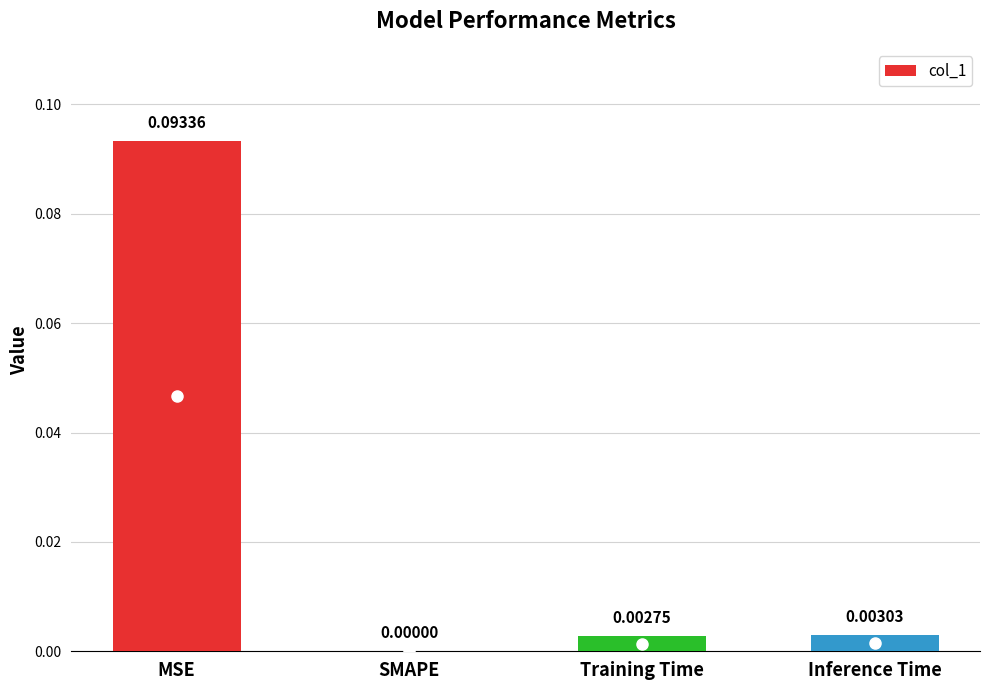

How many positive values are there?

3